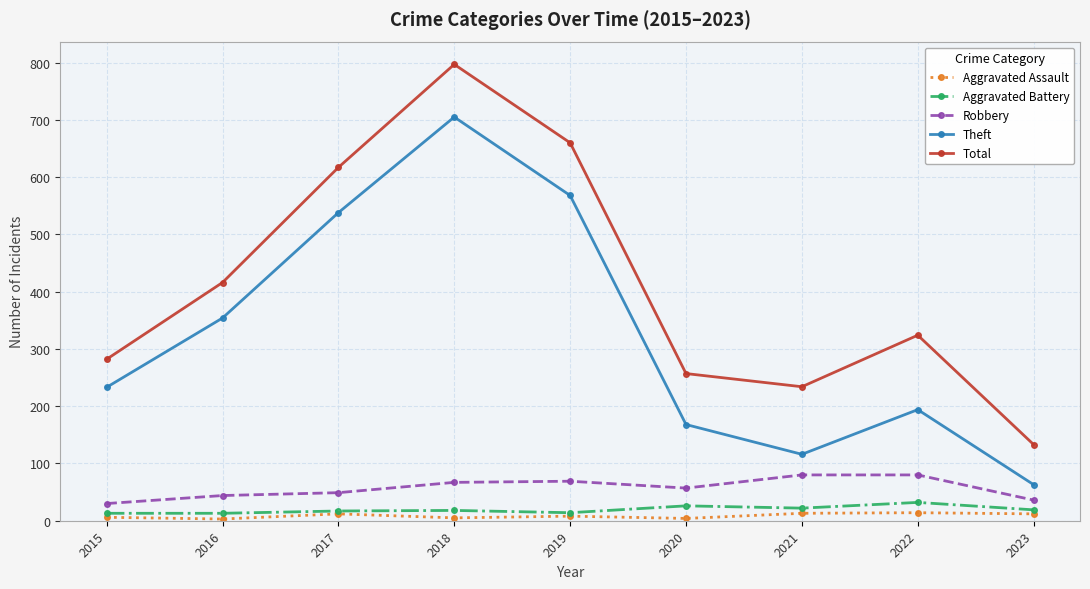

Which series changed the most between 2019 and 2021?

Theft